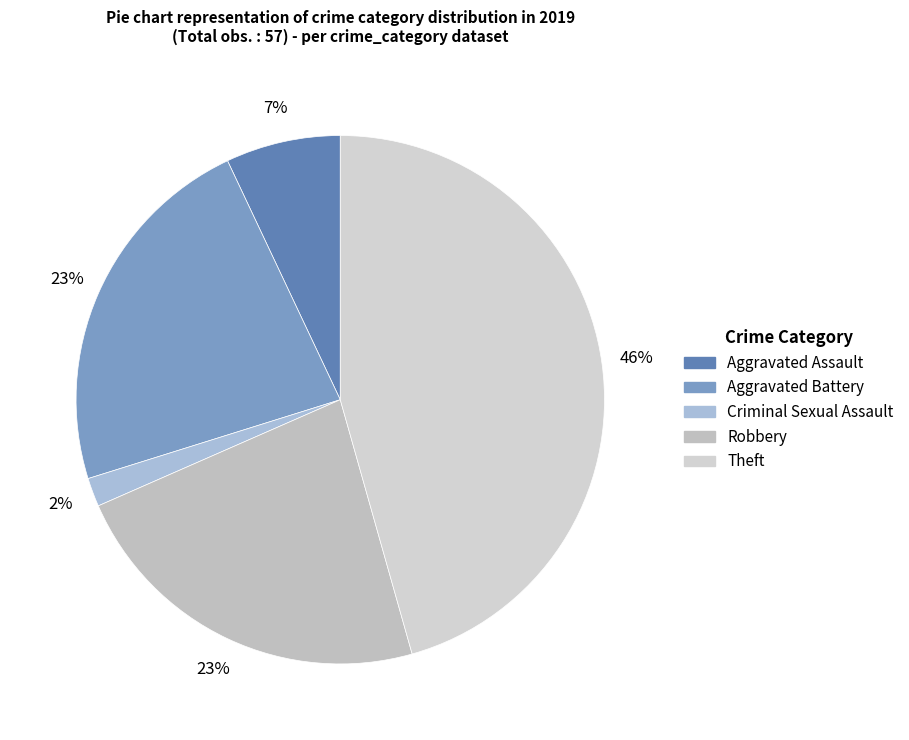

What is the change in value from Aggravated Assault to Robbery?

+9